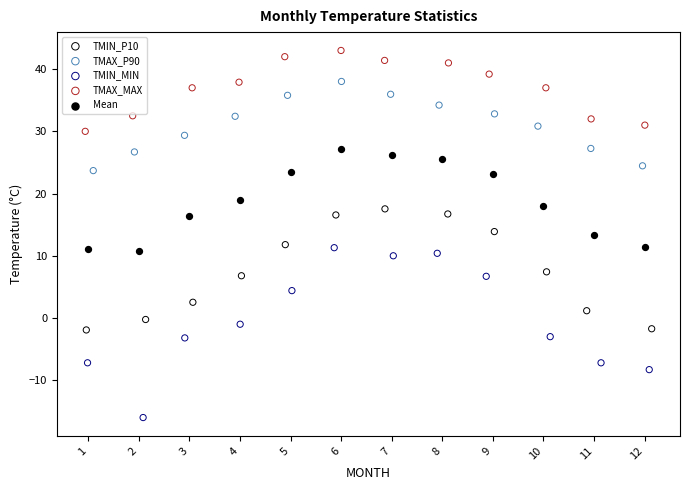

Which series reaches the maximum Y coordinate?

TMAX_MAX